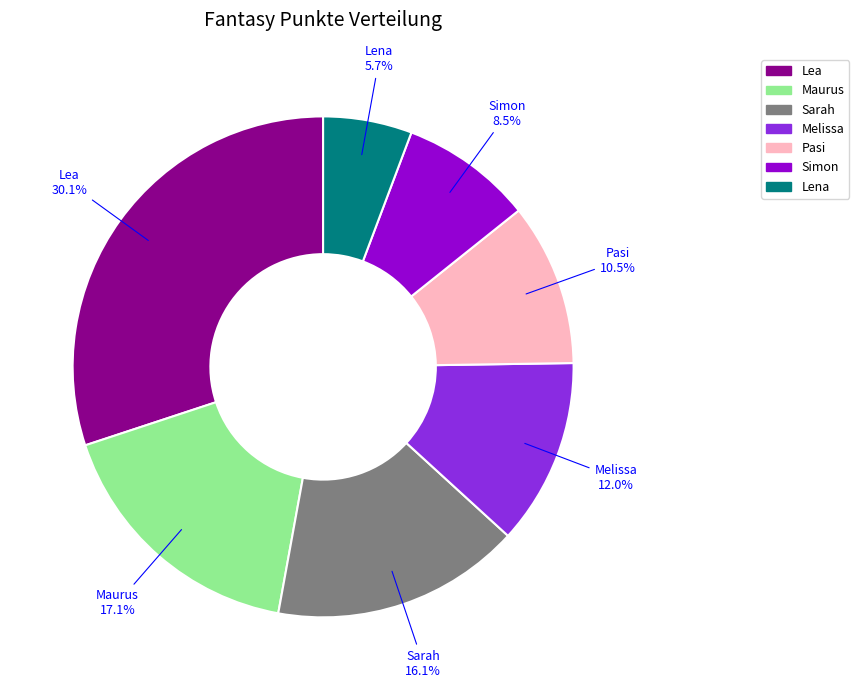

True or false: Lena accounts for 16% of the total.

False